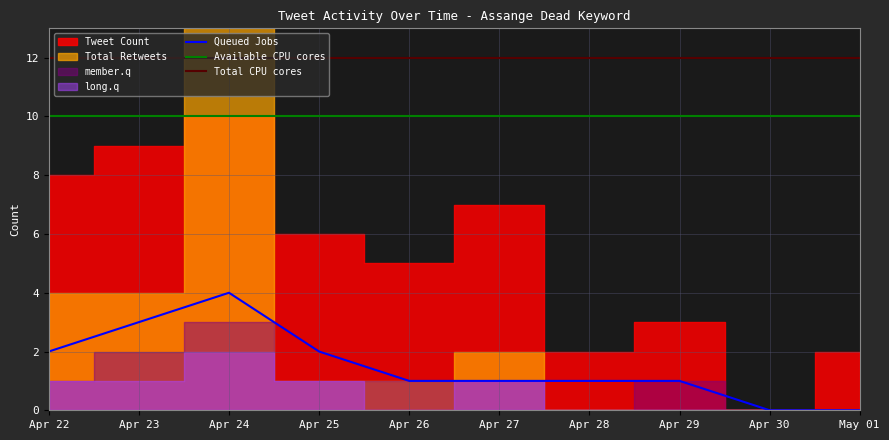

Is the value of Queued Jobs at Apr 26 greater than the value of Available CPU cores at Apr 26?

No